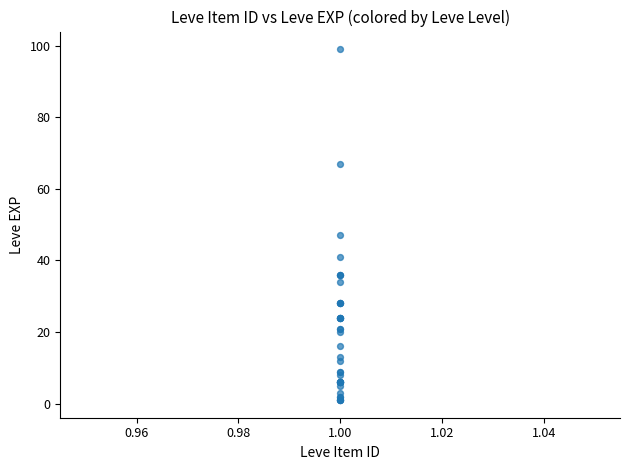

What Y value in the scatter plot is closest to 50?

47